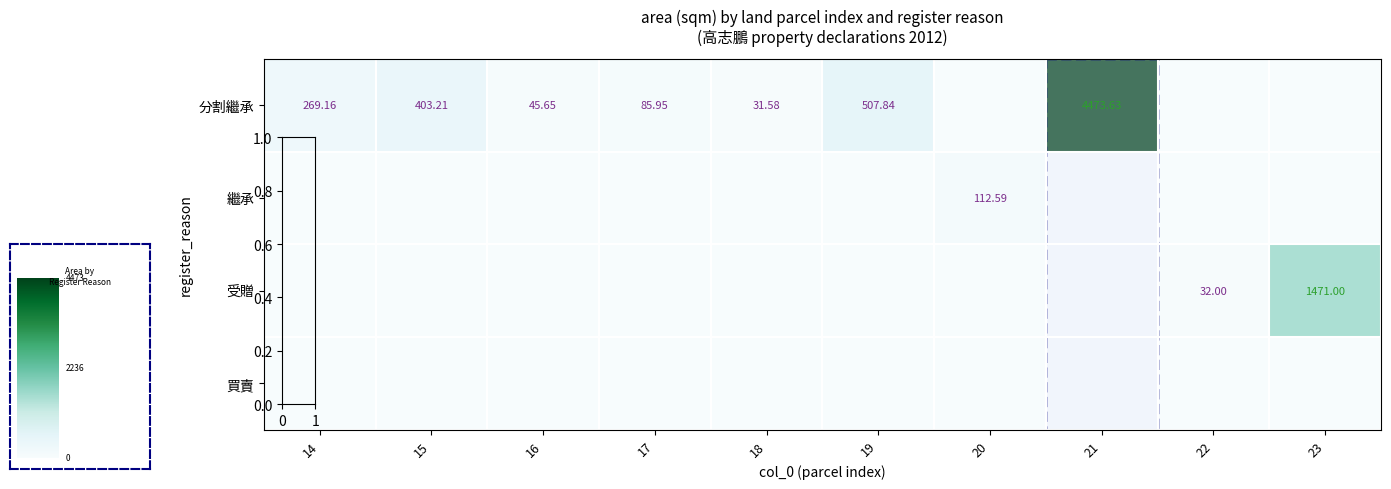

Where does the row_0 series first go above 85?

14